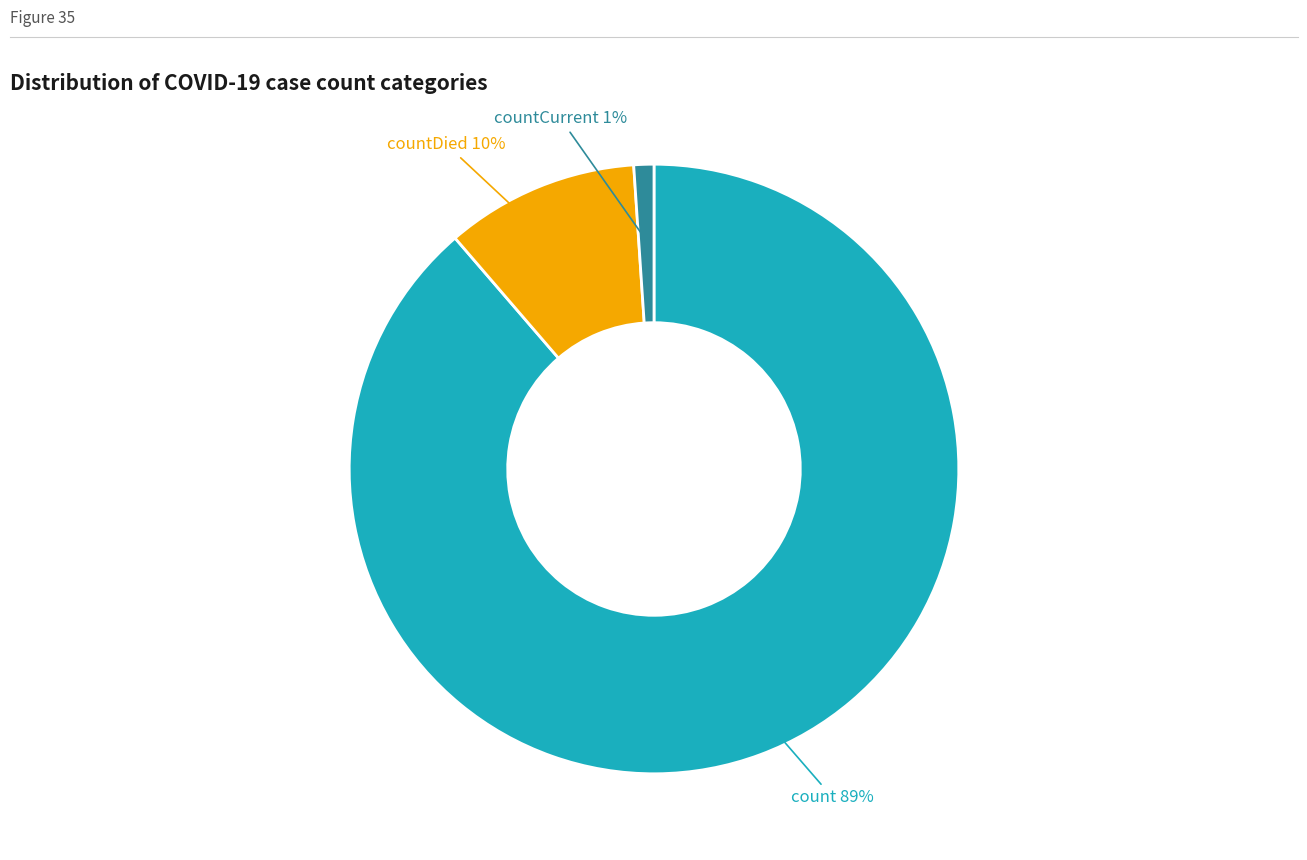

Is there a majority slice in this chart?

Yes